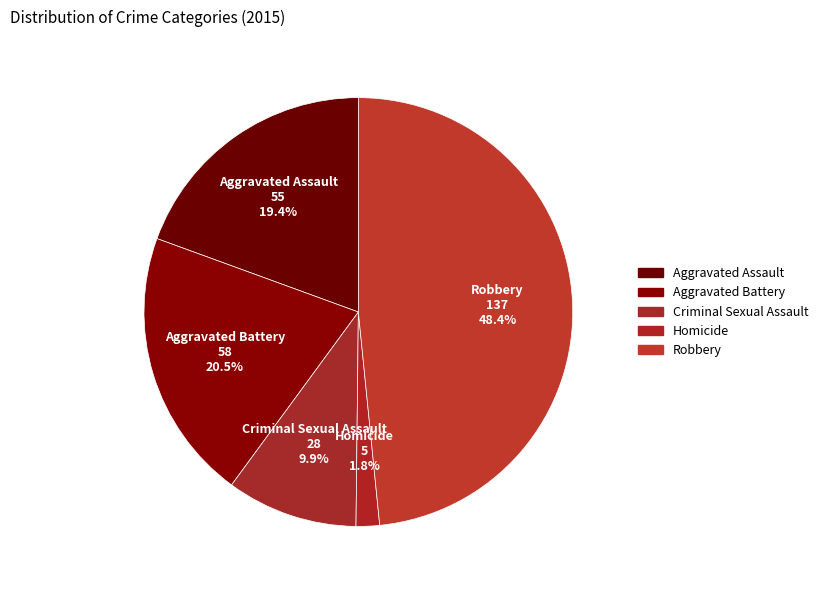

How many segments does this pie chart have?

5